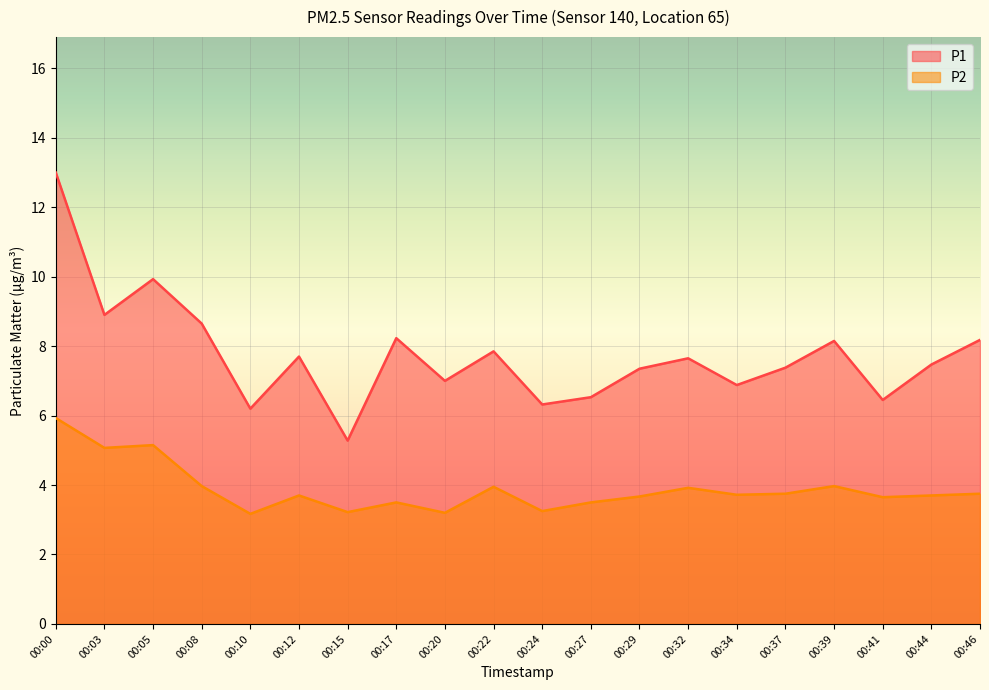

True or false: P2 and P1 cross at least once.

False